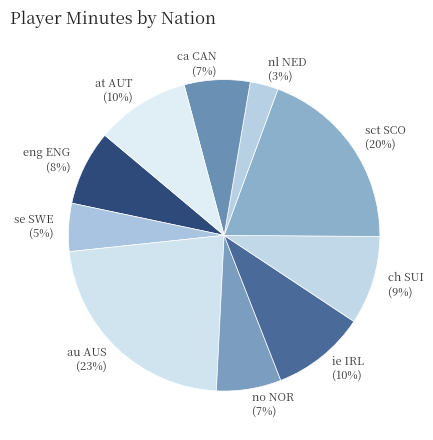

Count the number of slices in the pie.

10